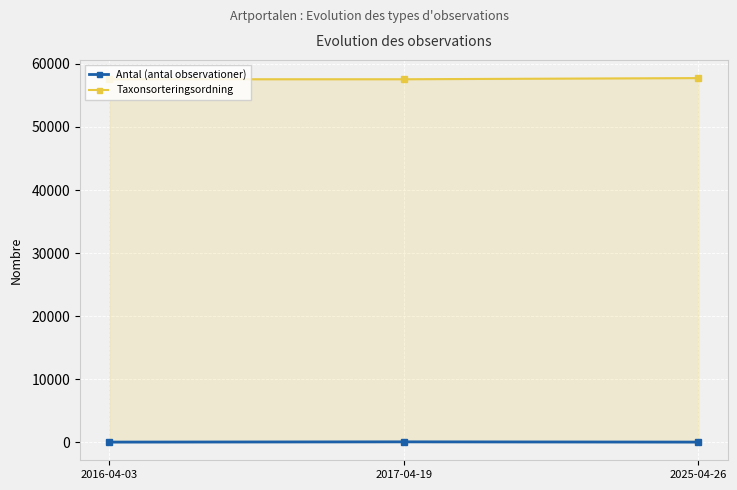

How many lines are shown in the chart?

2